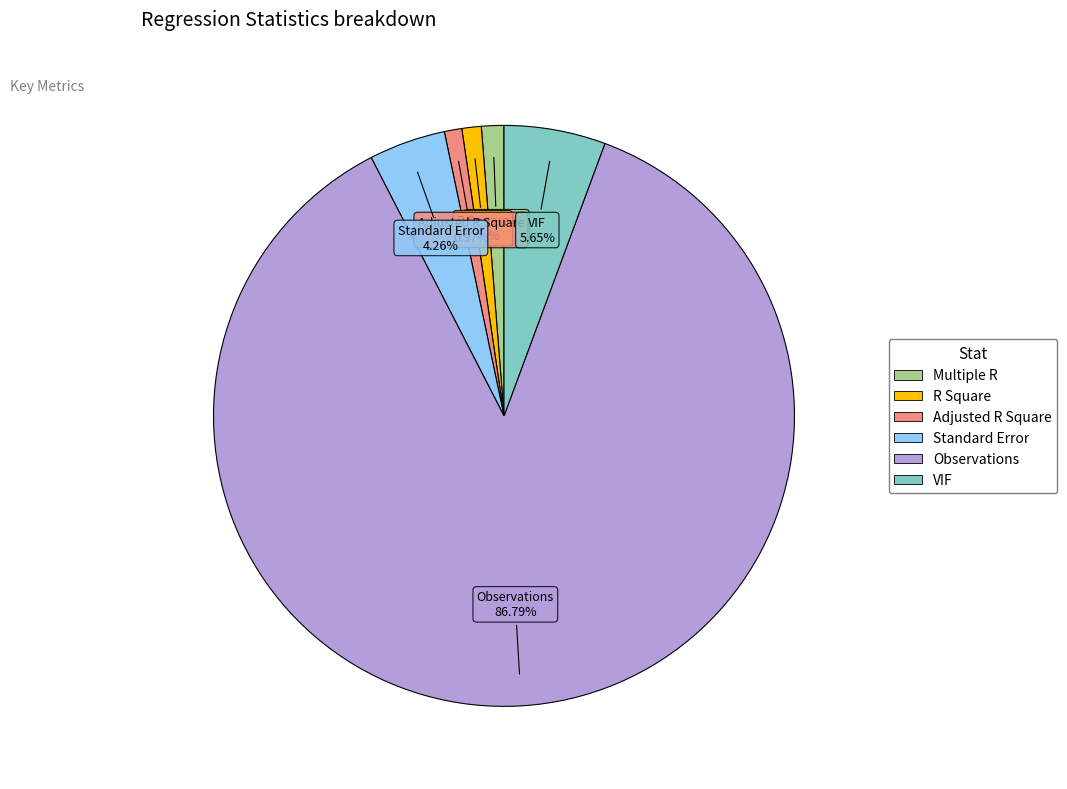

Count the number of slices in the pie.

6